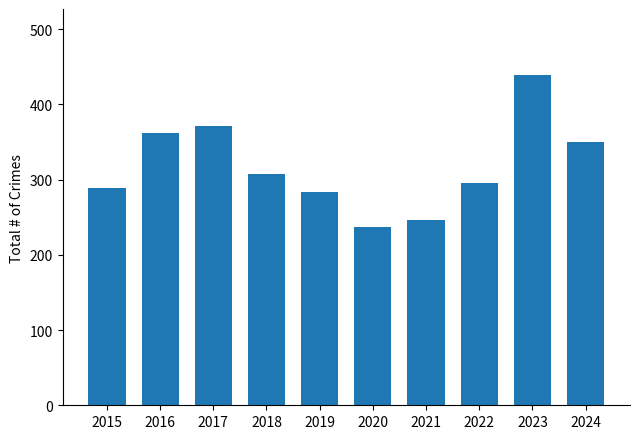

List the labels in order of value, largest first.

2023, 2017, 2016, 2024, 2018, 2022, 2015, 2019, 2021, 2020